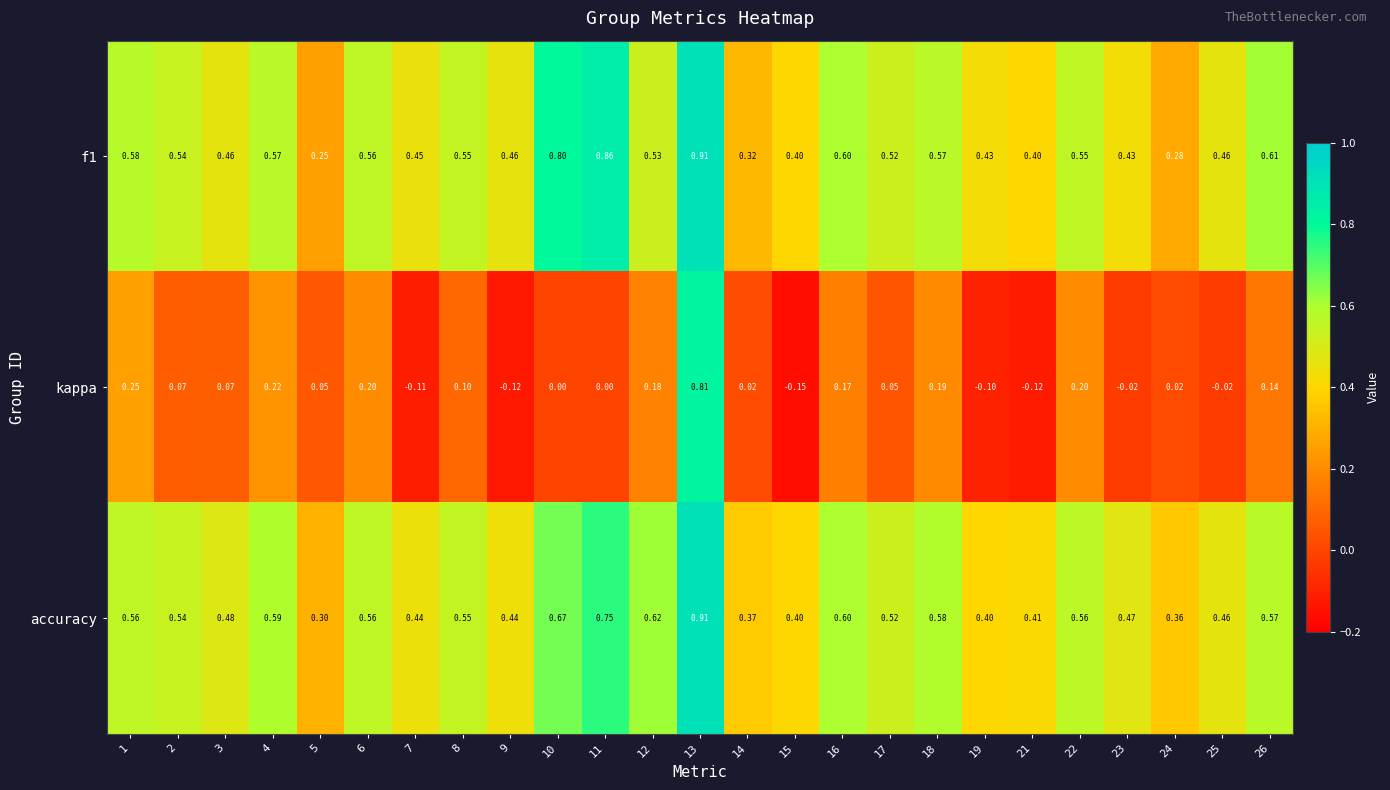

At how many categories does at least one series exceed 0?

25